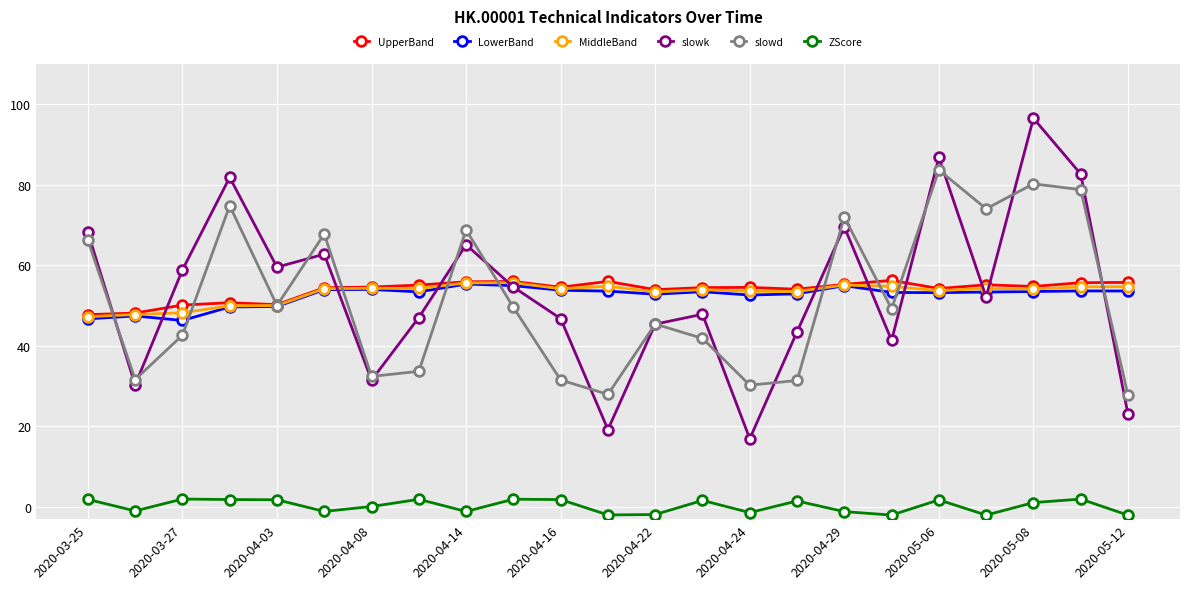

How many interior local peaks does the slowk series have?

7